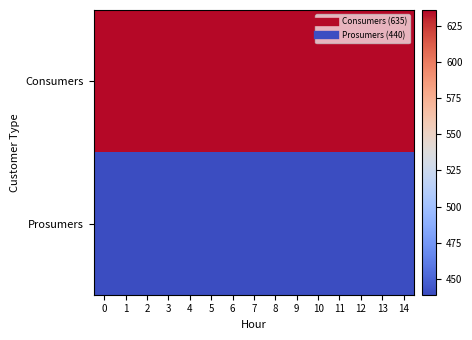

At 0, list the series in order from largest to smallest.

Consumers, Prosumers